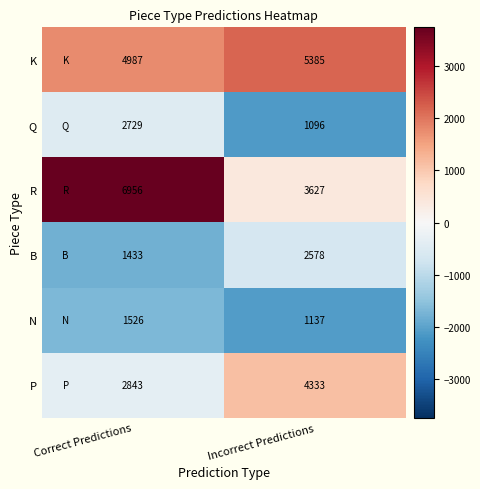

True or false: K has a value of 5385 at Incorrect Predictions.

True